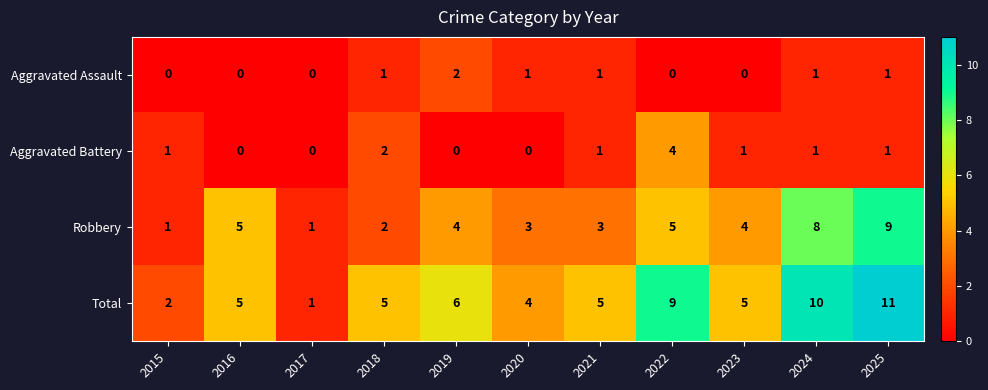

What is the sum of all Total values?

63